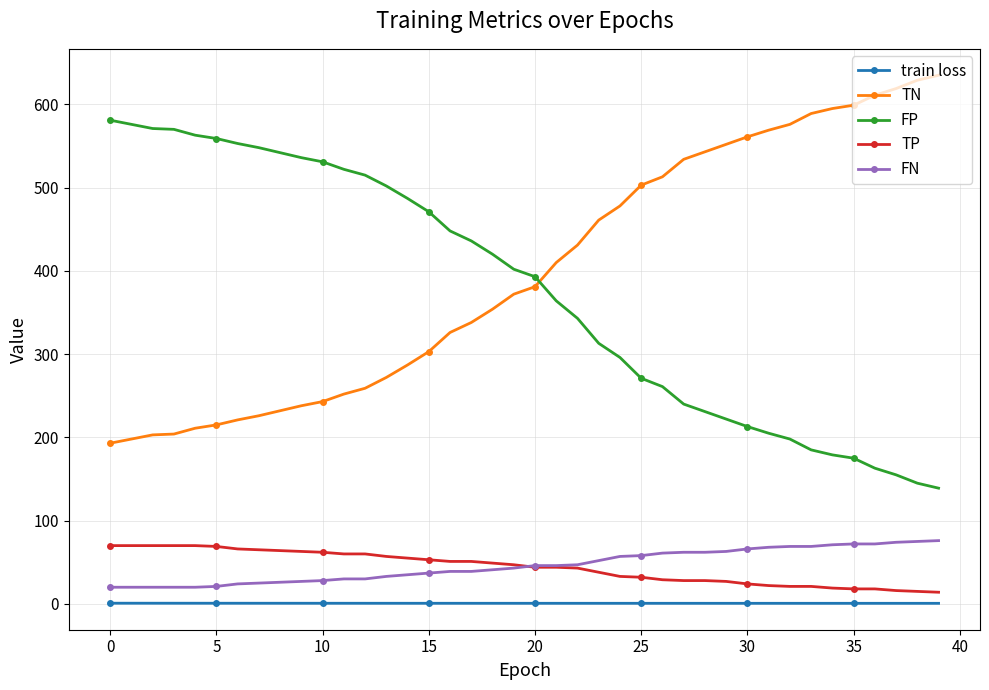

How many distinct data groups are displayed?

5